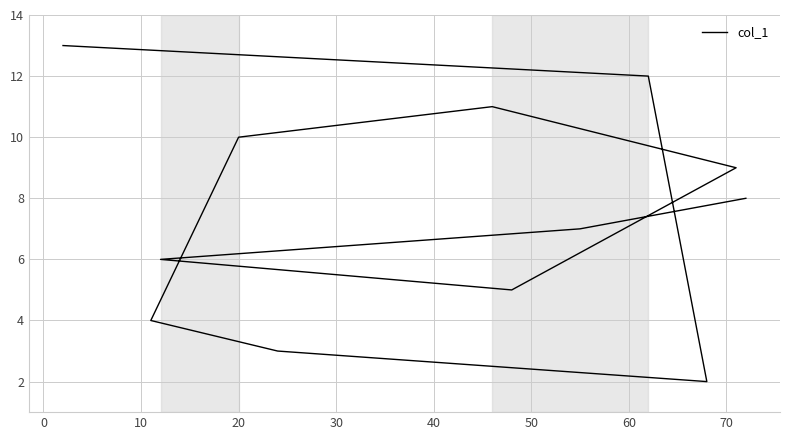

What is the difference between the maximum and second lowest values?

10